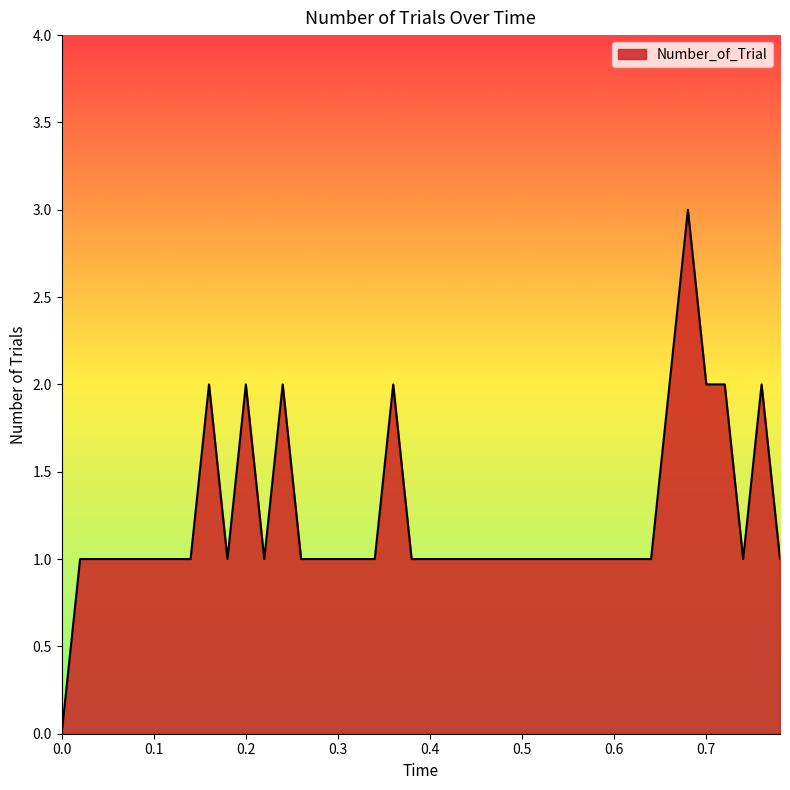

How many lines are shown in the chart?

1